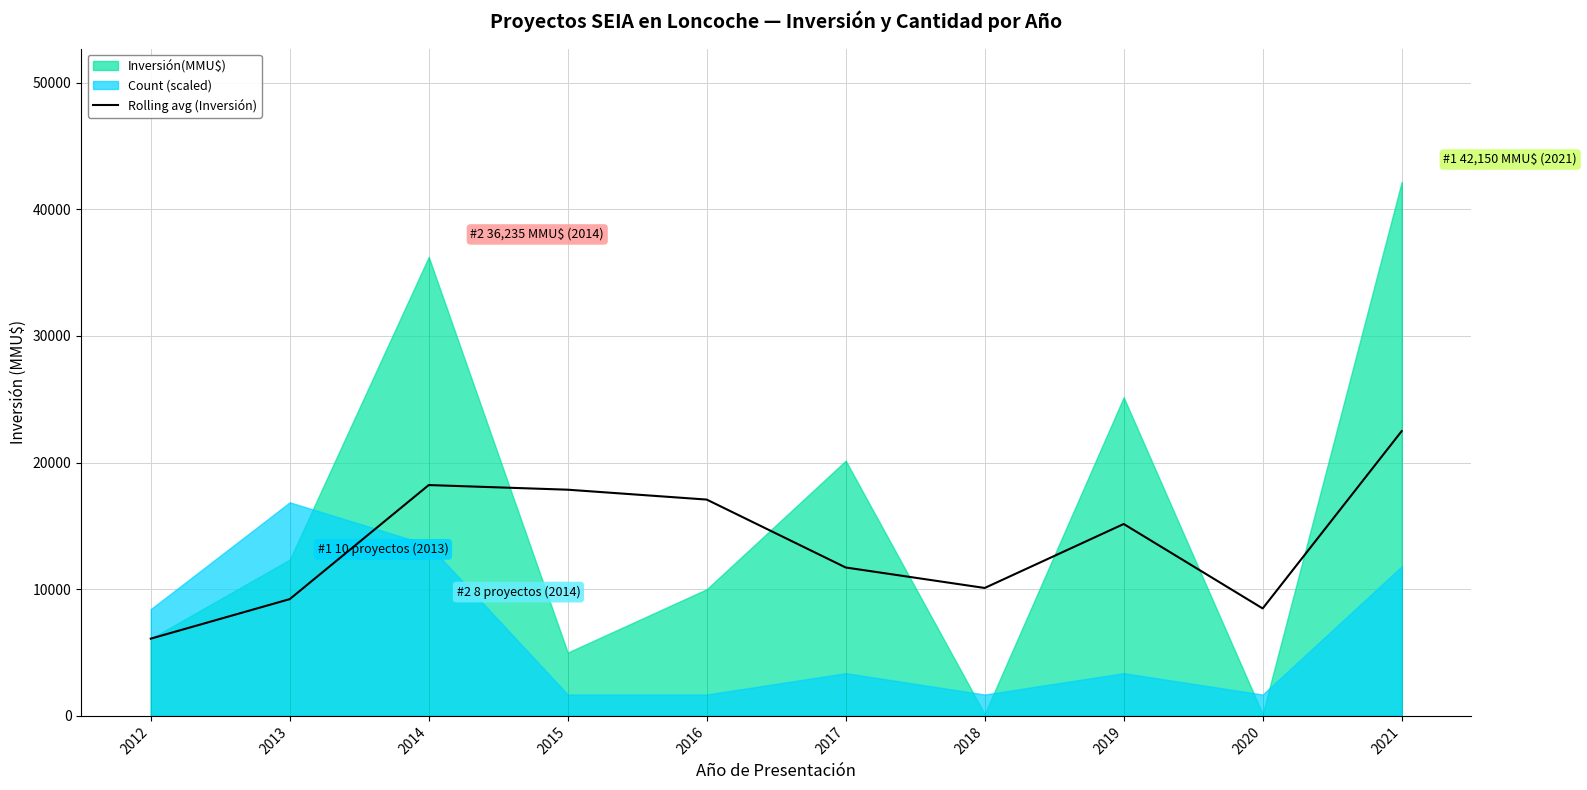

At which label does Rolling avg (Inversión) reach its minimum?

2012